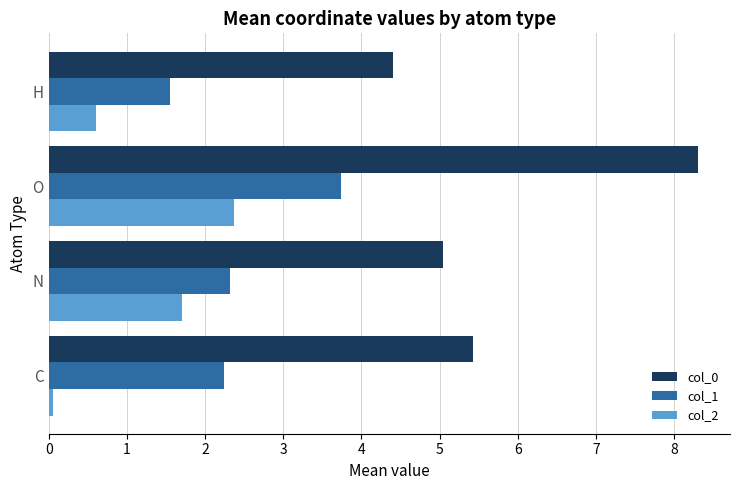

Which series has the largest total across all categories?

col_0